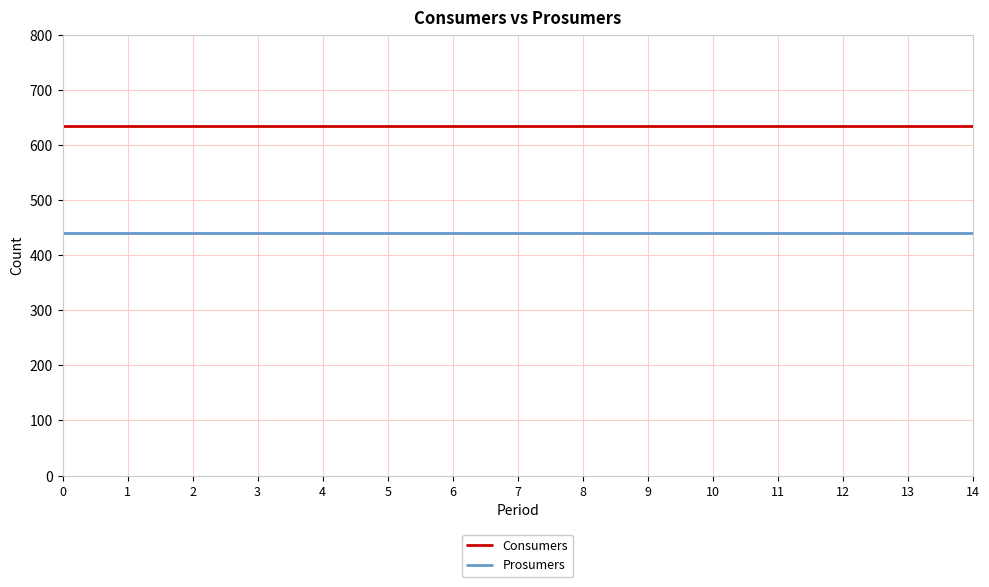

Reading left to right, transcribe all the data shown in this chart.

Consumers: 635	635	635	635	635	635	635	635	635	635	635	635	635	635	635
Prosumers: 440	440	440	440	440	440	440	440	440	440	440	440	440	440	440